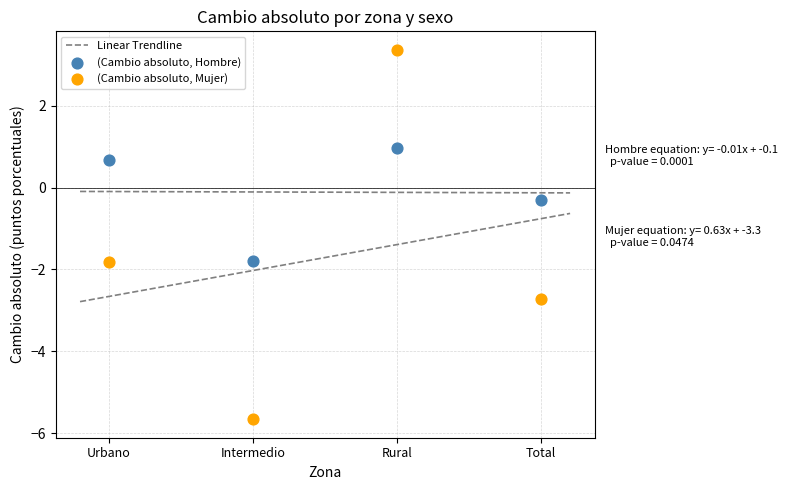

Which series contains the lowest Y value?

(Cambio absoluto, Mujer)